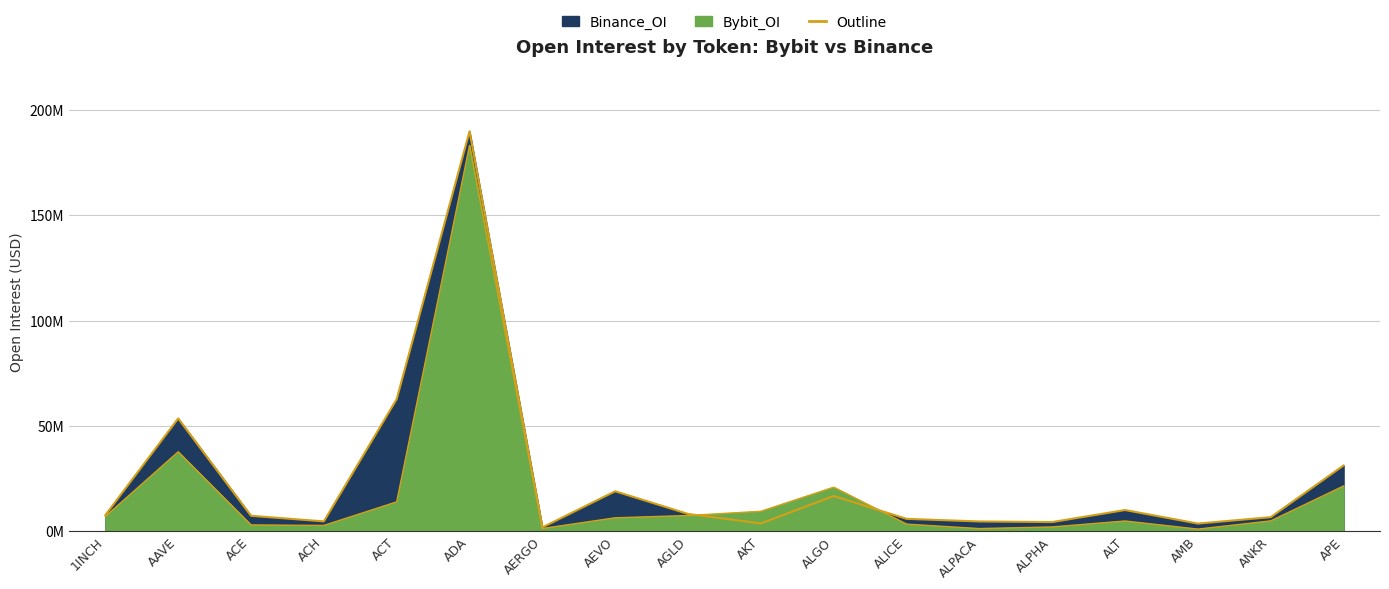

The Bybit_OI series shows 9.2 at 1INCH. True or false?

False